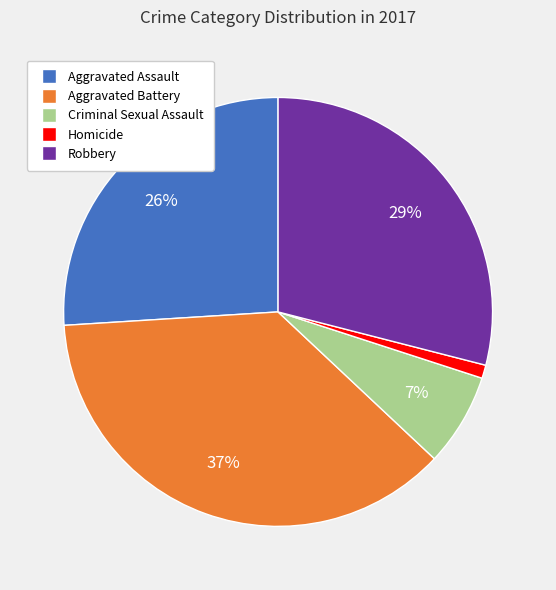

How many segments does this pie chart have?

5